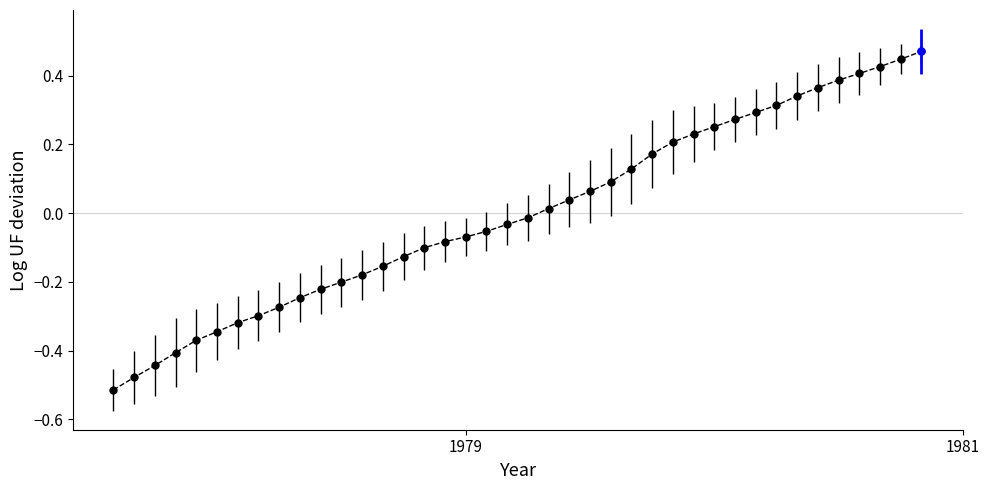

What is the difference between the second highest and minimum values?

1.0